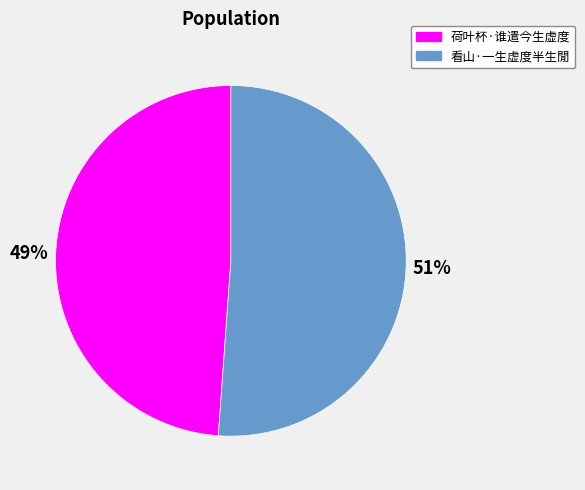

Is 看山·一生虚度半生閒 the majority of the pie?

Yes